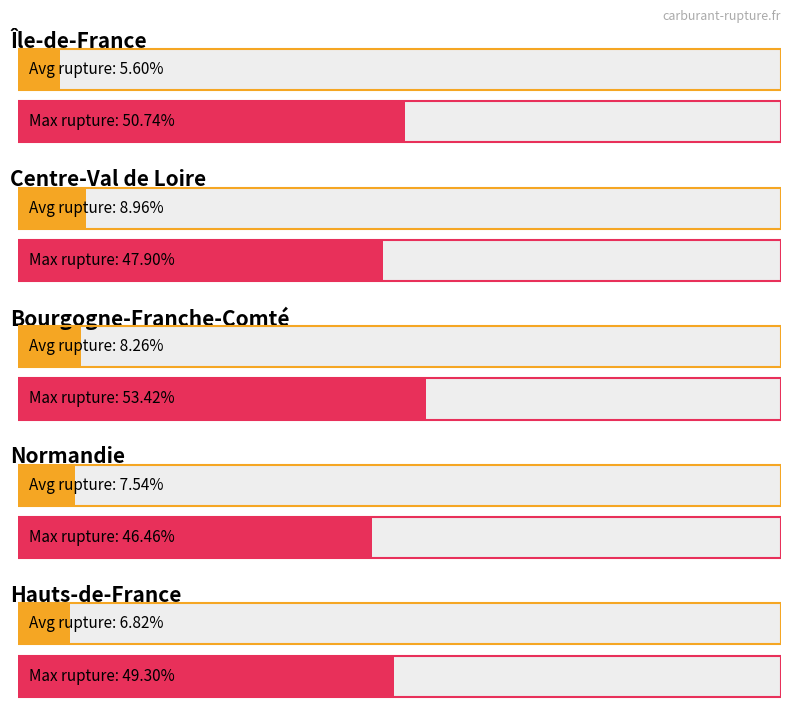

The value of E10 at Bourgogne-Franche-Comté is 5.7. True or false?

False